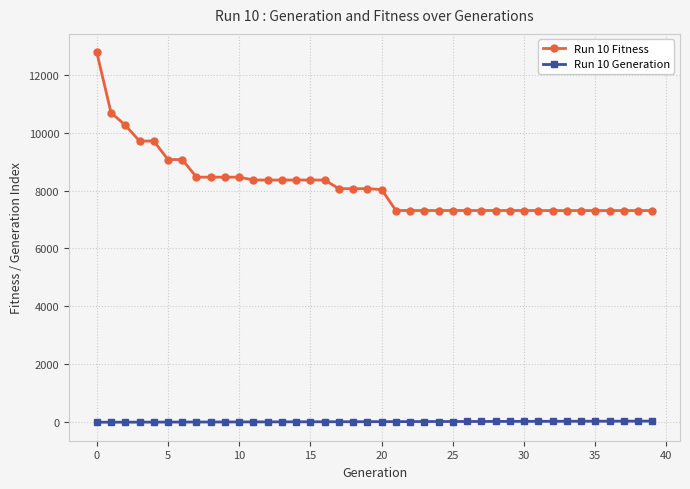

Which series has the largest total across all categories?

Run 10 Fitness